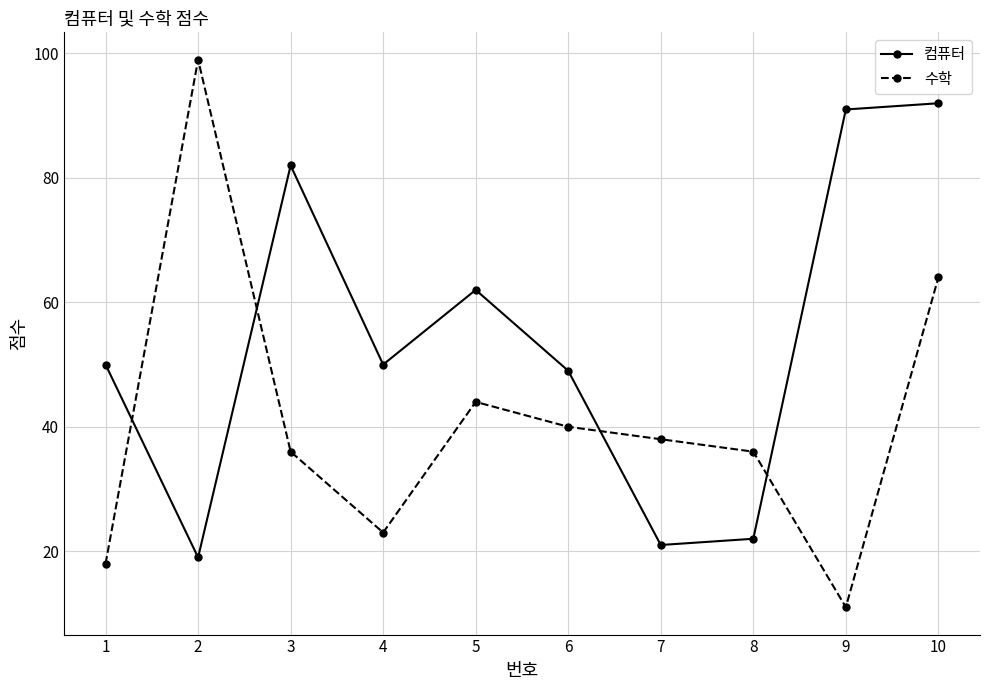

How many intersections are there between 컴퓨터 and 수학?

4